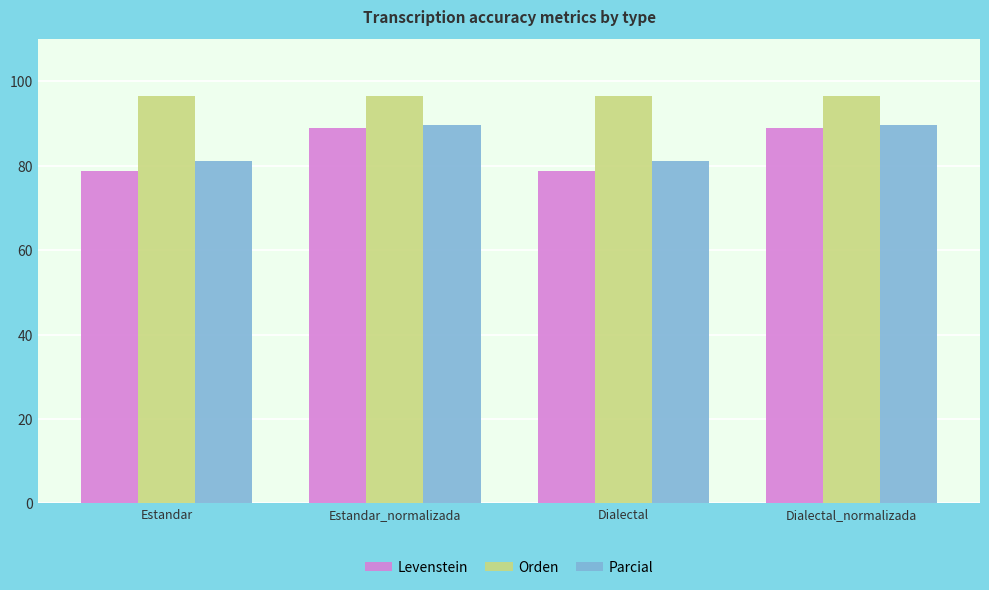

Read the Orden value at Estandar_normalizada.

96.5